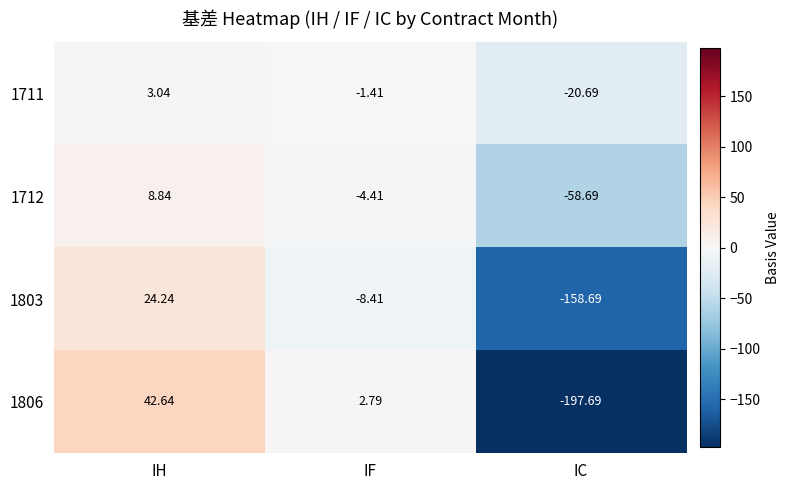

Which category has the lowest value across all series?

IC